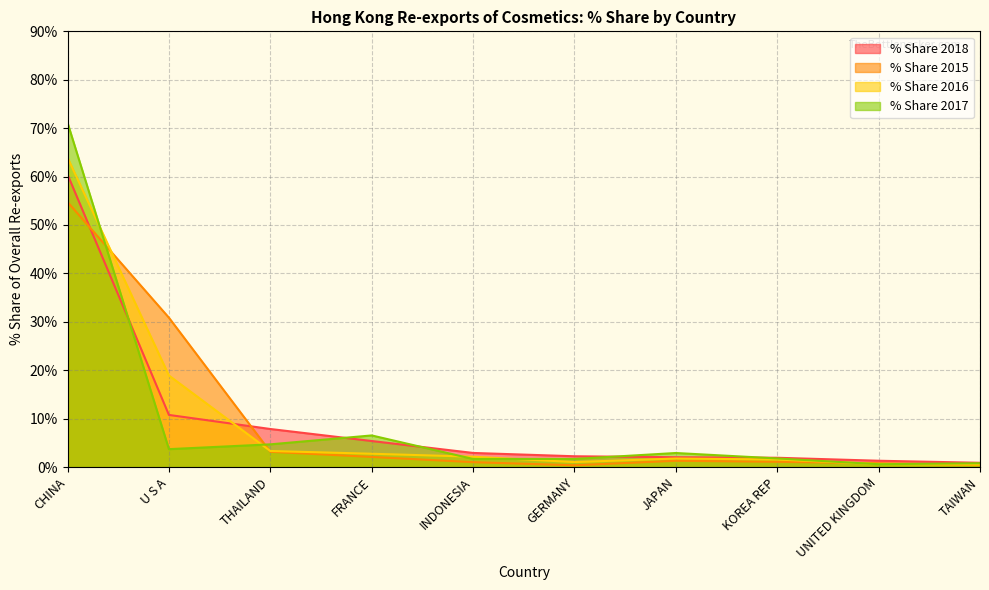

At which label does % Share 2016 first exceed 2?

CHINA